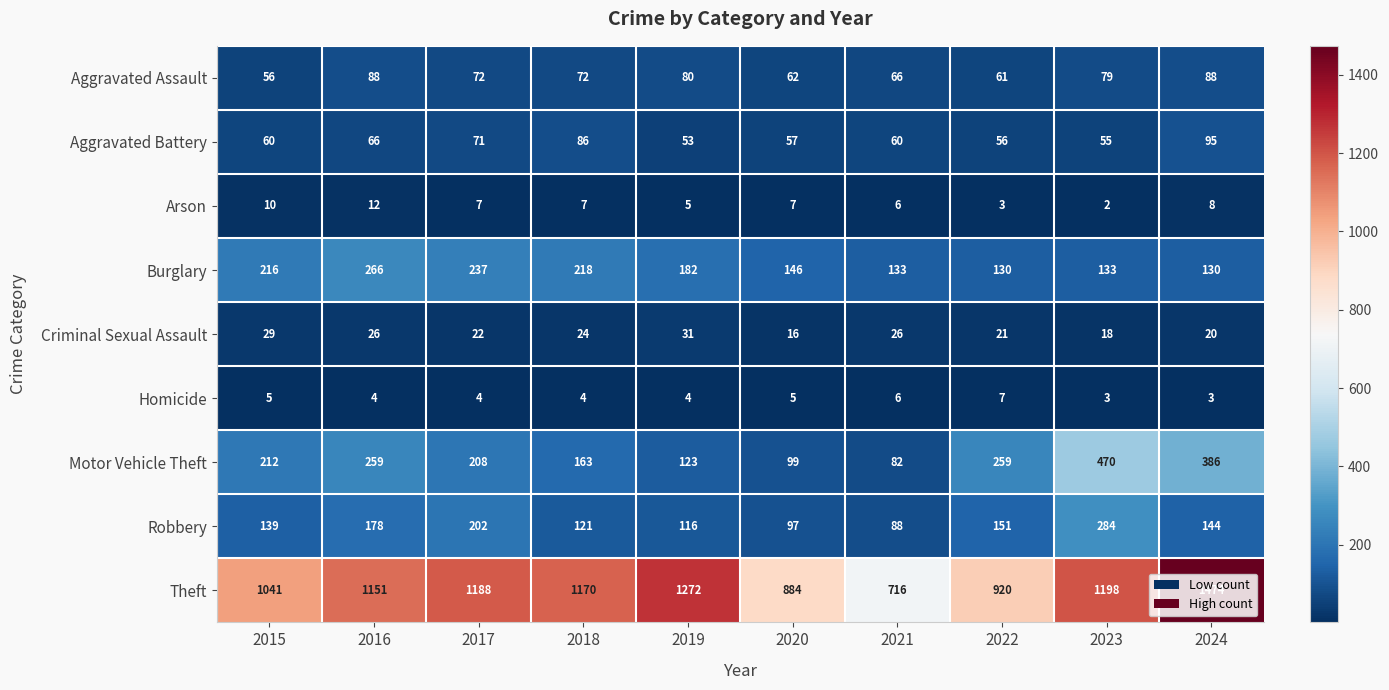

What is the sum of the Aggravated Assault values at 2022 and 2021?

127